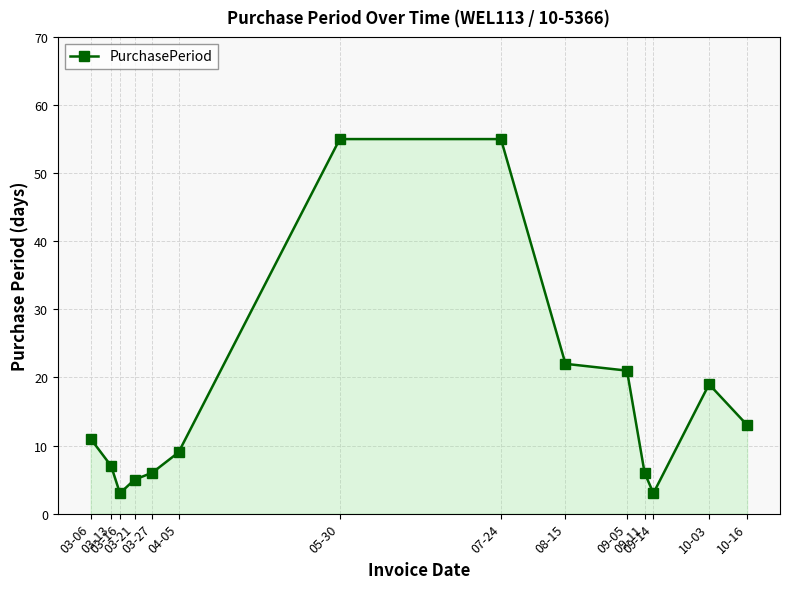

What is the label of the 13th point from the left?

10-03